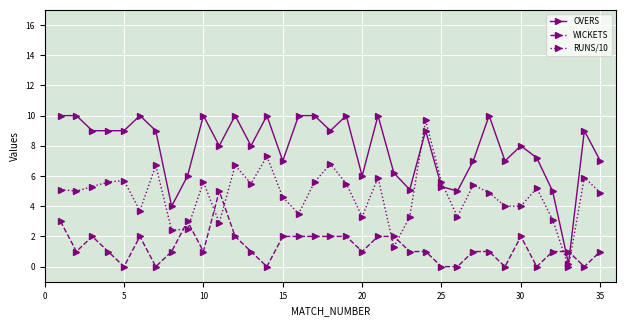

Which series has the largest range (max minus min)?

OVERS